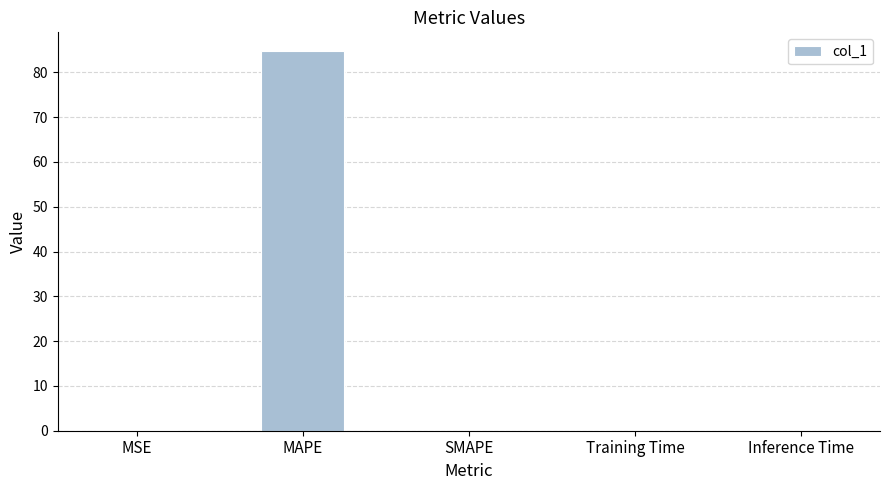

The value at SMAPE is 0.0. True or false?

True